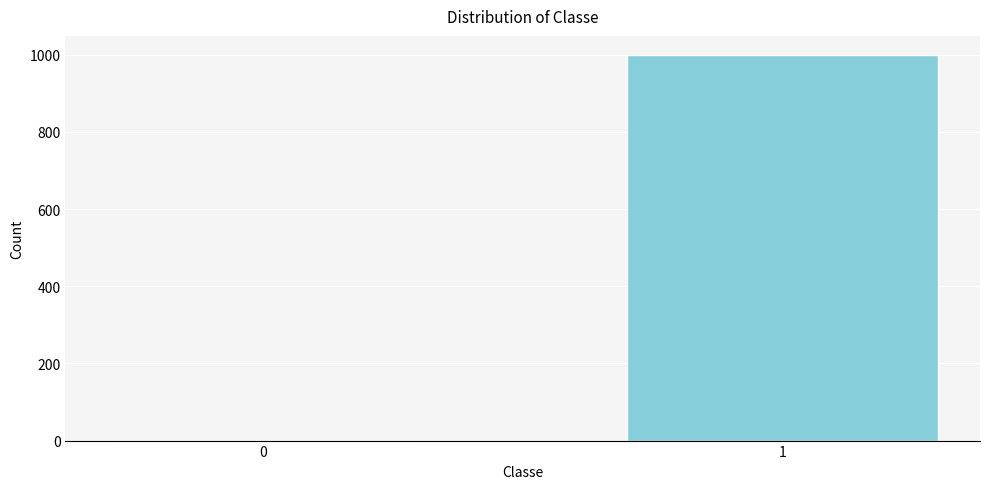

Reading left to right, extract all data points from this chart.

0=0	1=999